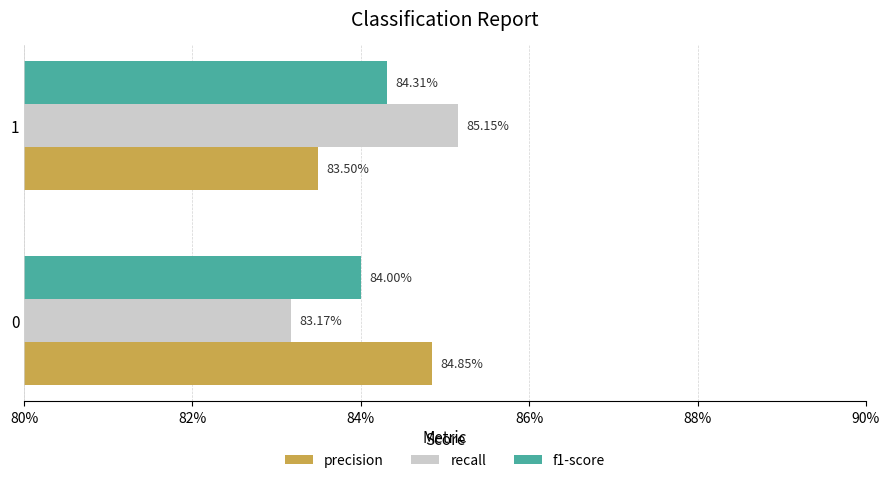

Which series has the largest range (max minus min)?

recall